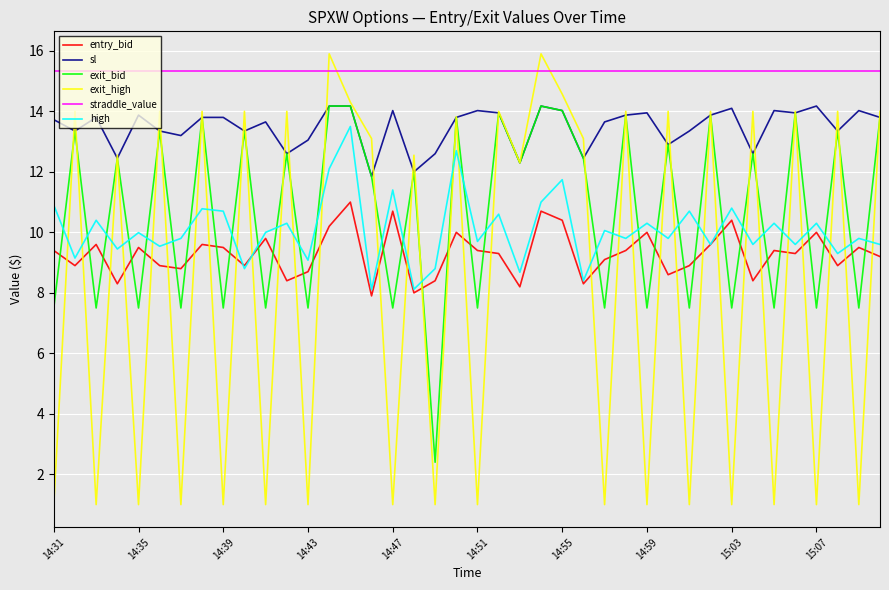

Does the chart have visible grid lines?

Yes